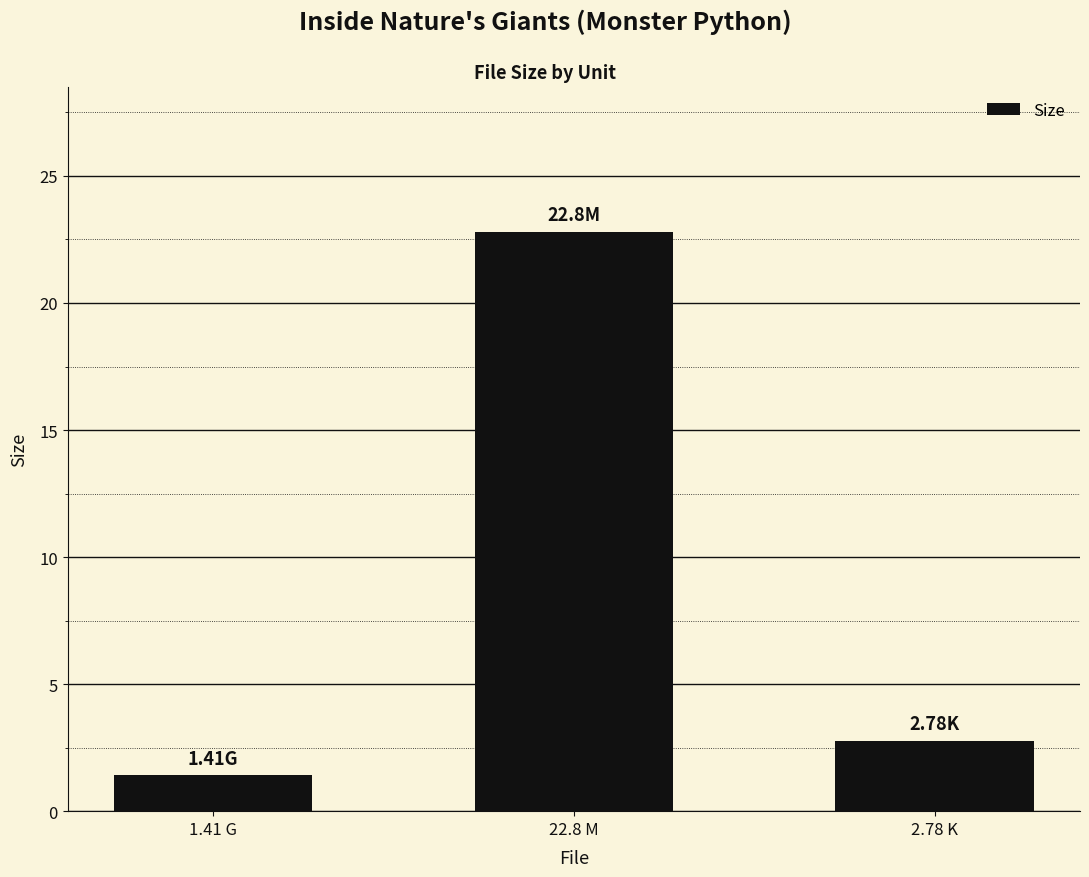

Count the number of values greater than 2.

2